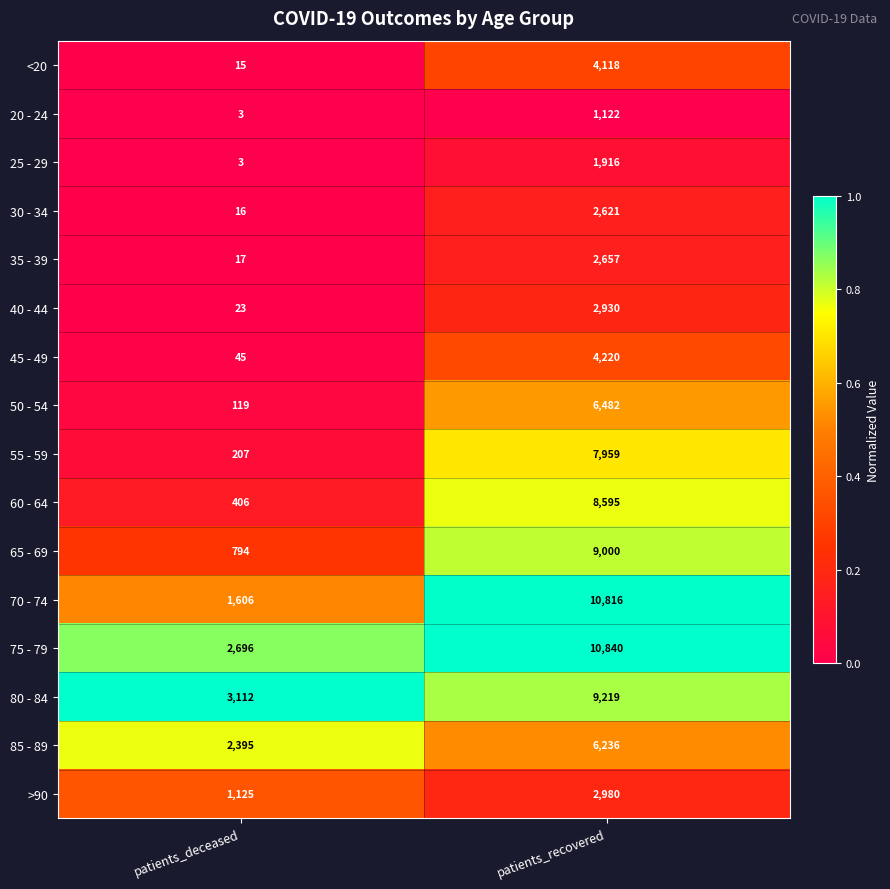

Which series changed the most between patients_deceased and patients_recovered?

70 - 74